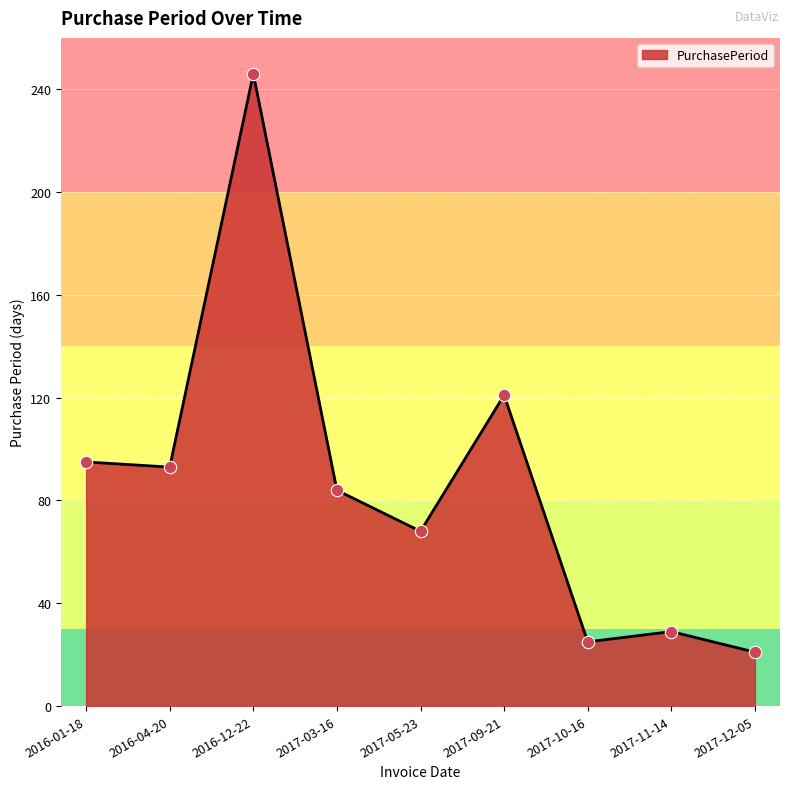

Which has a higher value, 2017-03-16 or 2017-12-05?

2017-03-16